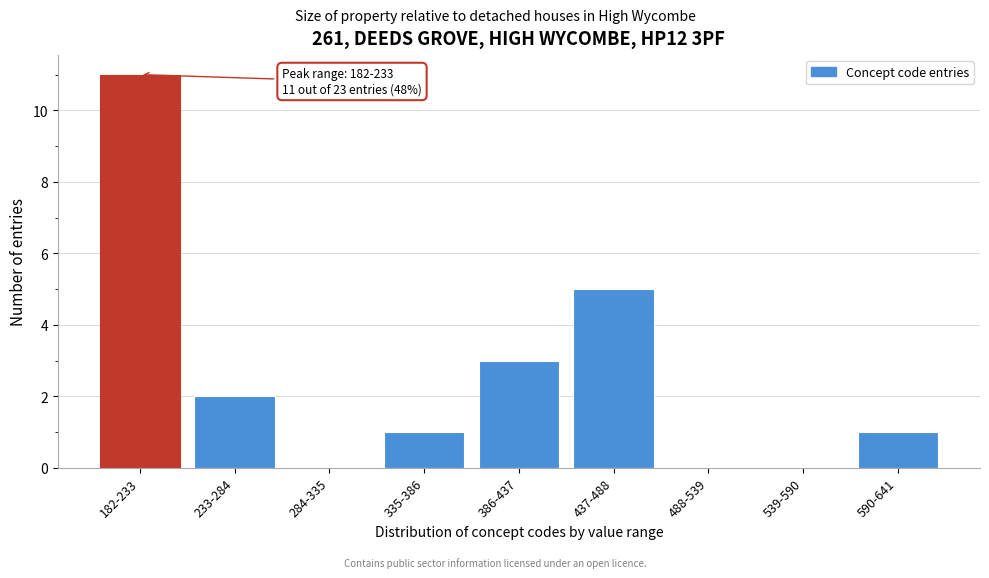

Reading left to right, transcribe all the data shown in this chart.

182-233=11	233-284=2	284-335=0	335-386=1	386-437=3	437-488=5	488-539=0	539-590=0	590-641=1